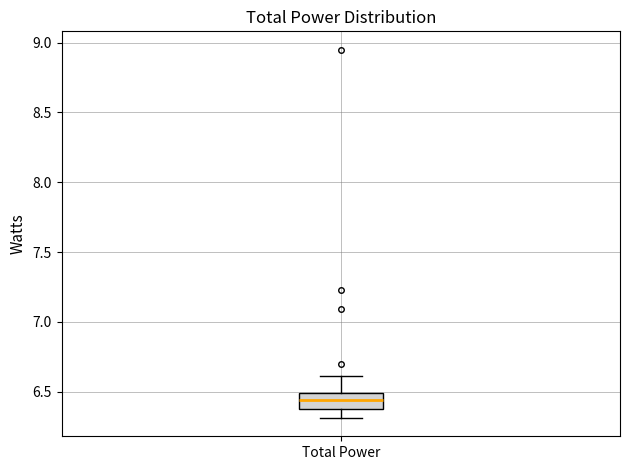

Where does the upper whisker of the box for Total Power end on the y-axis? The values are not printed on the chart, so give them approximately, as read against the axis.

6.60